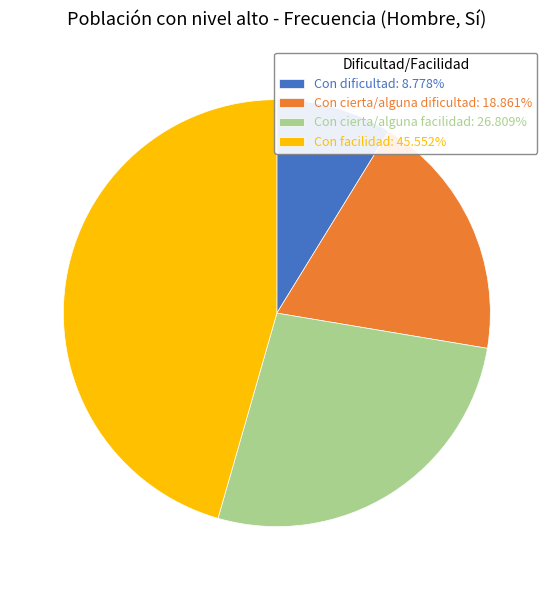

Which slice is the largest?

Con facilidad